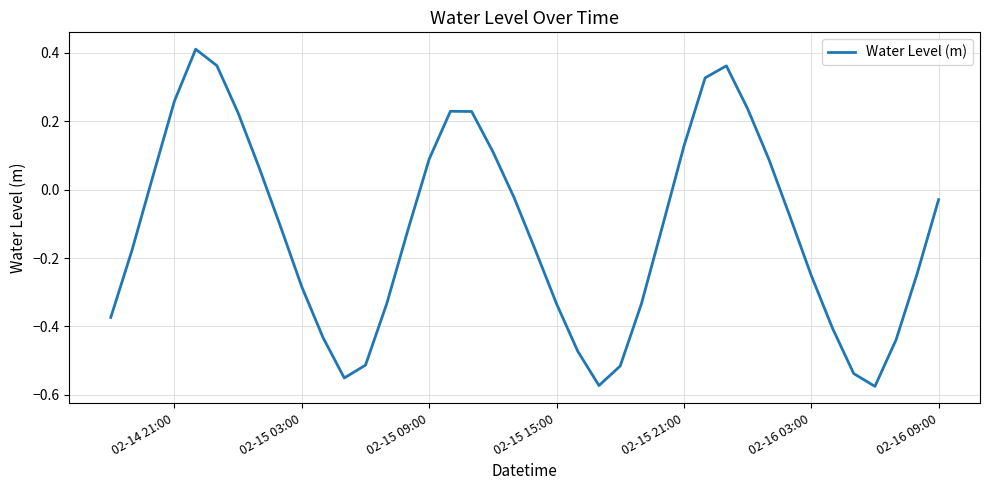

What is the difference between the maximum and minimum values?

1.0